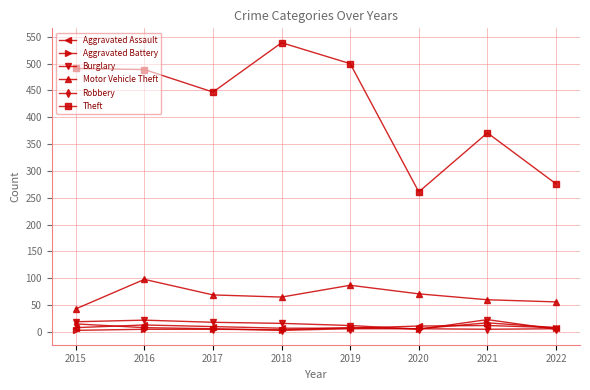

True or false: Theft and Robbery intersect in this chart.

False